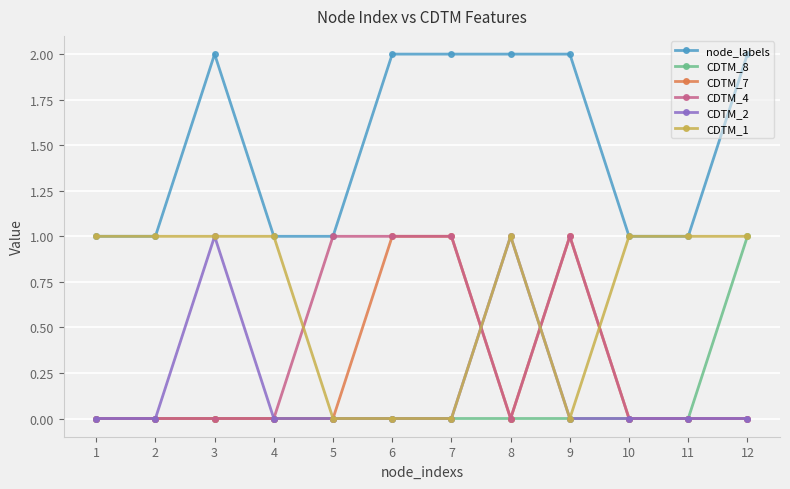

At which label does CDTM_8 reach its peak?

12